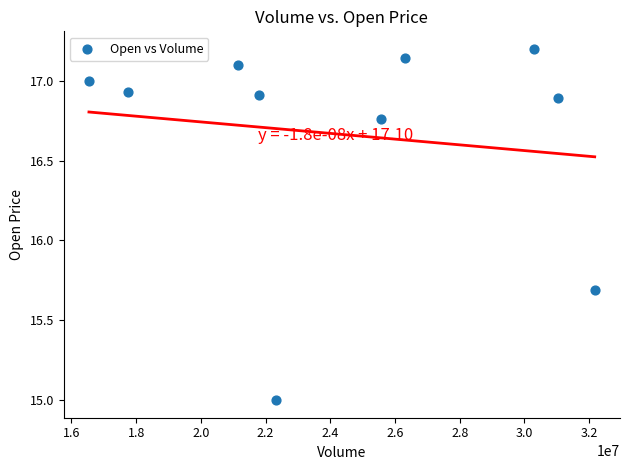

What Y value in the scatter plot is closest to 16?

15.7